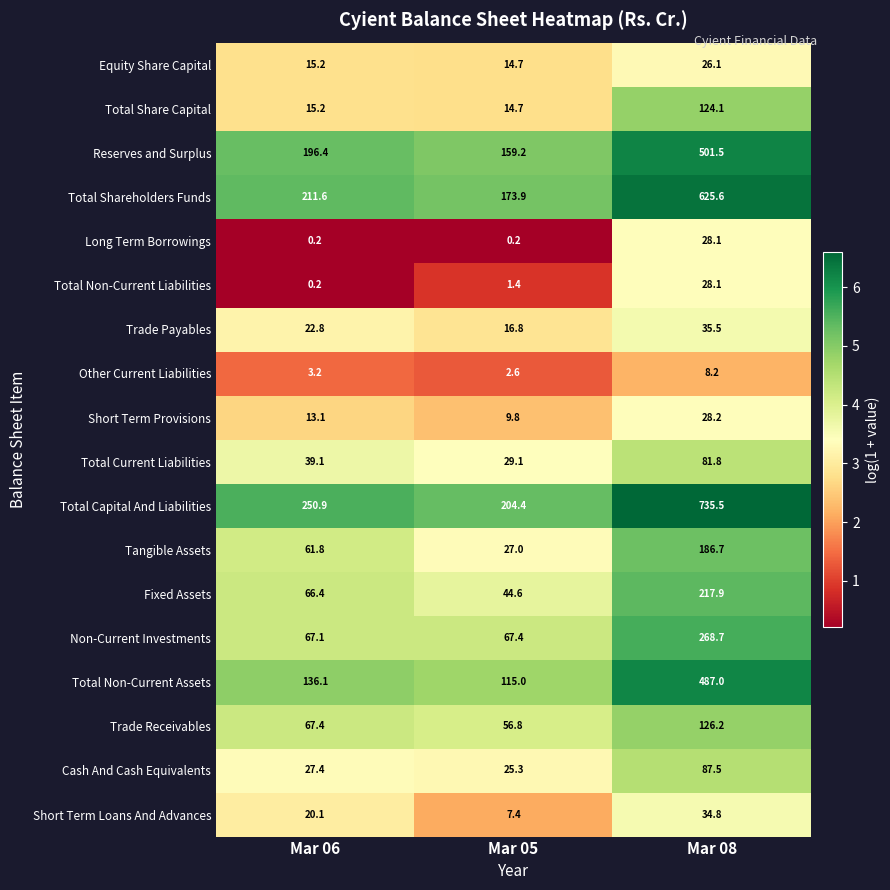

Which label corresponds to the largest value in the chart?

Mar 08